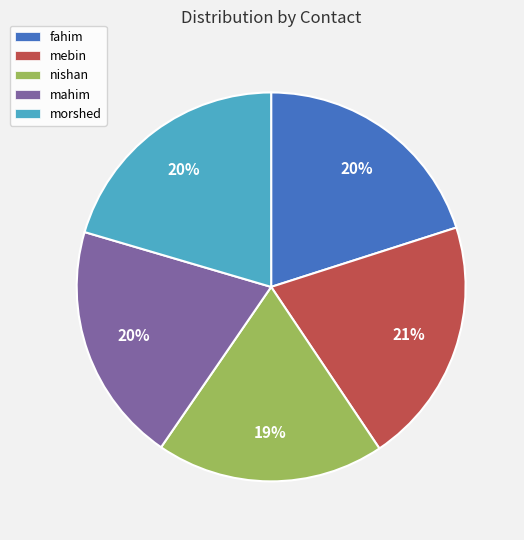

Which category has the smallest portion of the pie?

nishan